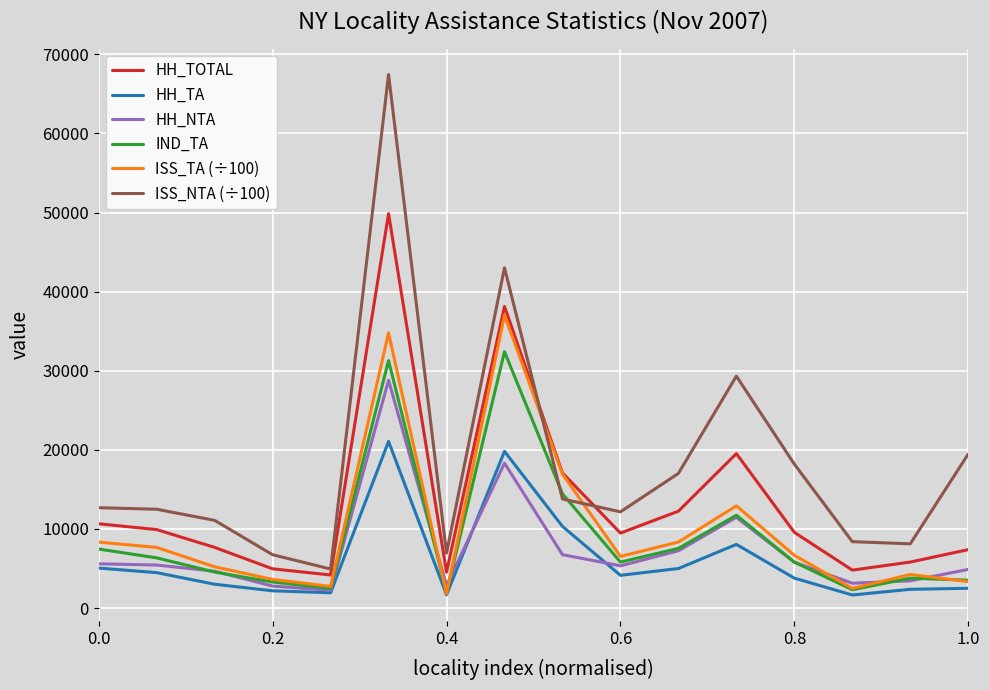

True or false: ISS_NTA (÷100) and HH_NTA intersect in this chart.

False